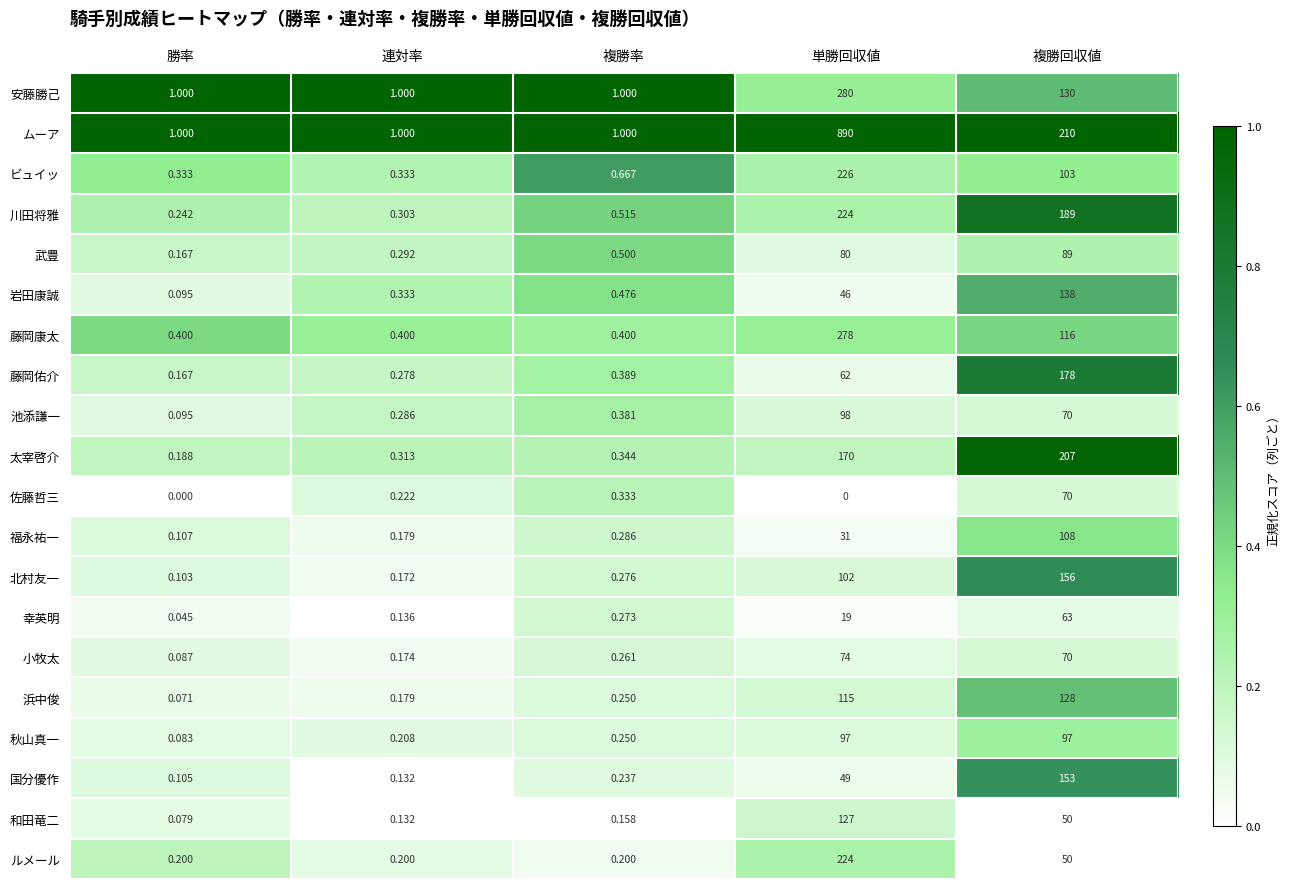

Where is 武豊 nearest to the value 44?

単勝回収値